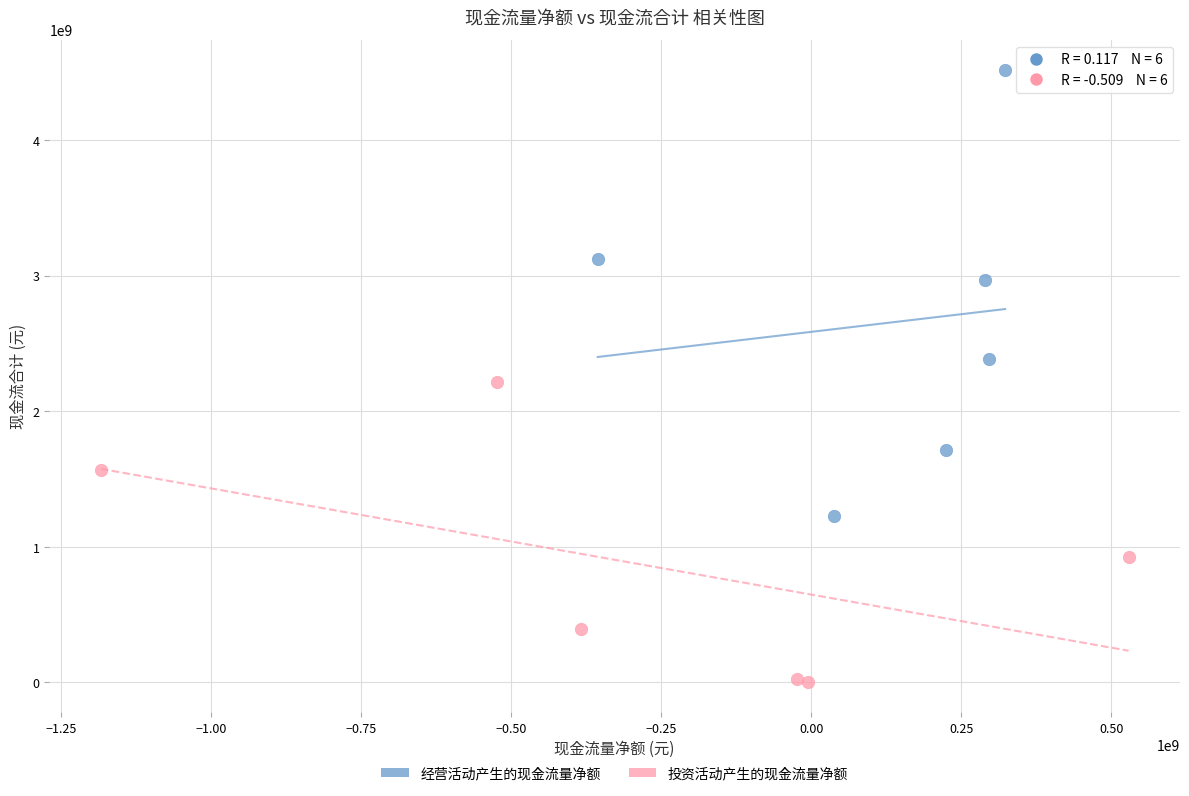

Which series reaches the maximum Y coordinate?

经营活动产生的现金流量净额